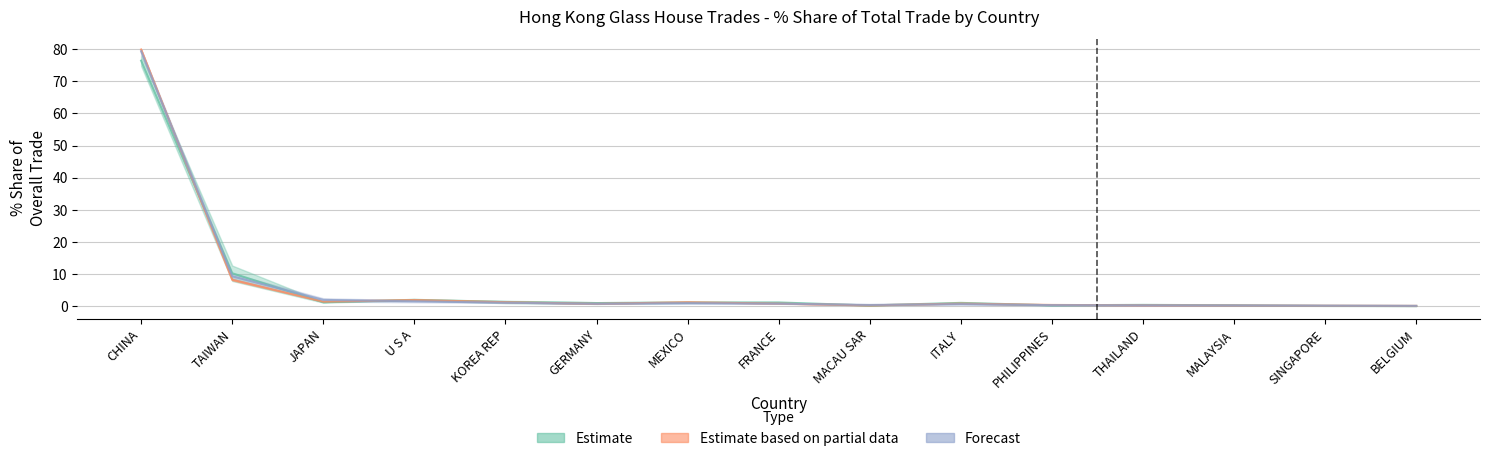

List the labels in order of 201810_Share value, largest first.

CHINA, TAIWAN, JAPAN, U S A, KOREA REP, MEXICO, FRANCE, GERMANY, ITALY, MACAU SAR, PHILIPPINES, THAILAND, MALAYSIA, SINGAPORE, BELGIUM